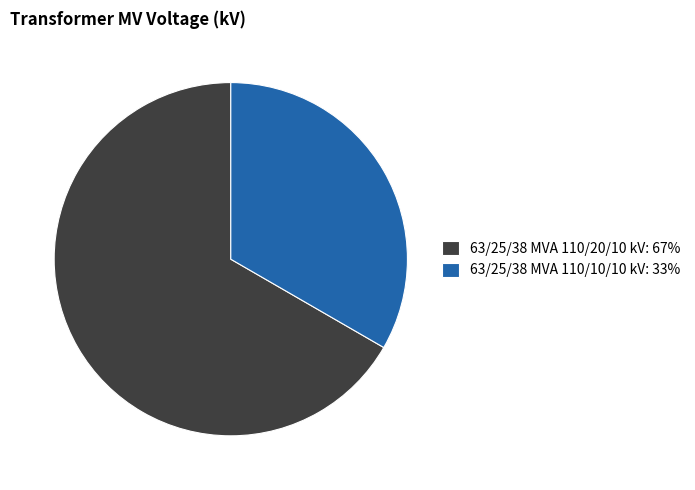

Does 63/25/38 MVA 110/20/10 kV account for over 50% of the chart?

Yes